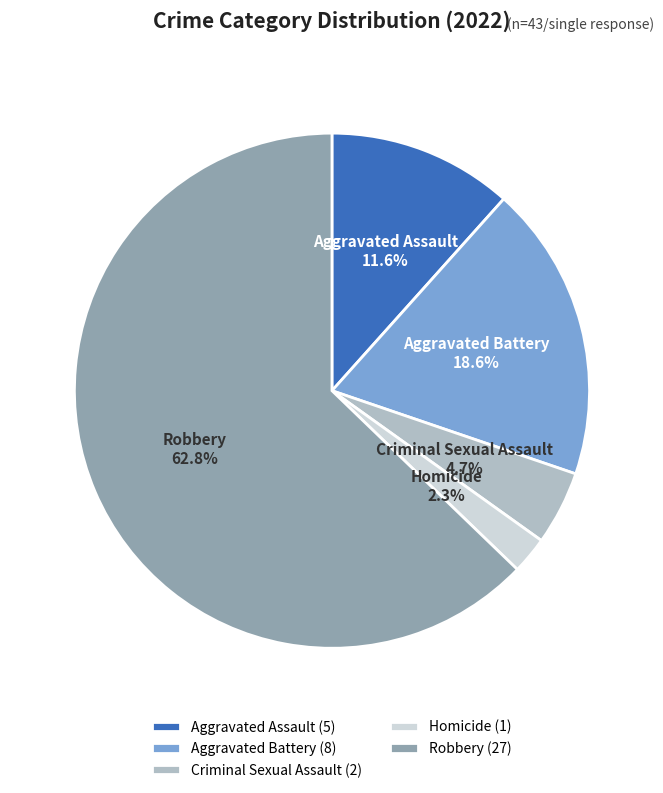

How many segments does this pie chart have?

5